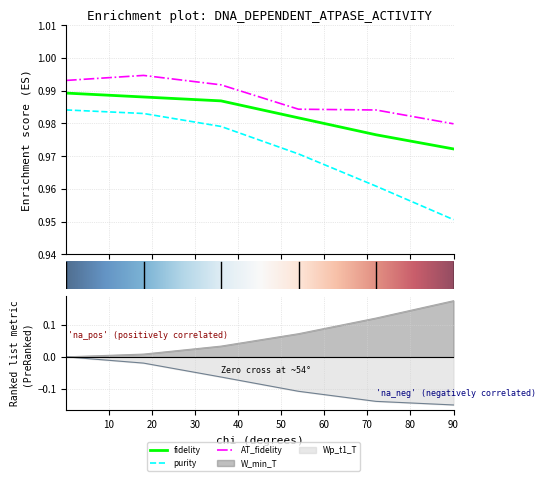

What is the value of the AT_fidelity point at the 4th from the left?

1.0